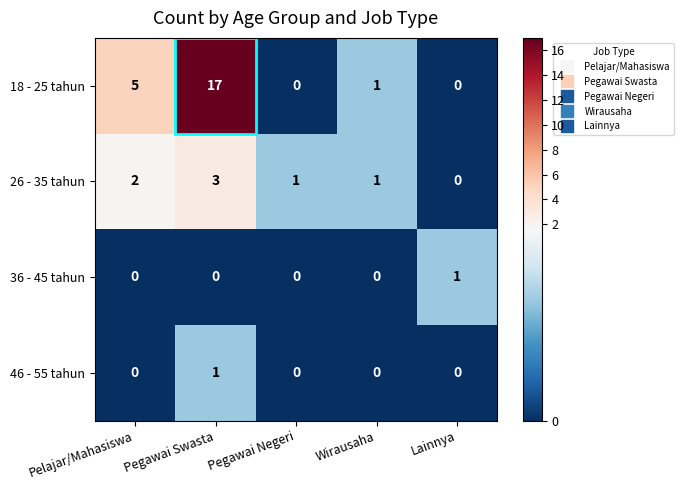

Which label corresponds to the largest value in the chart?

Pegawai Swasta